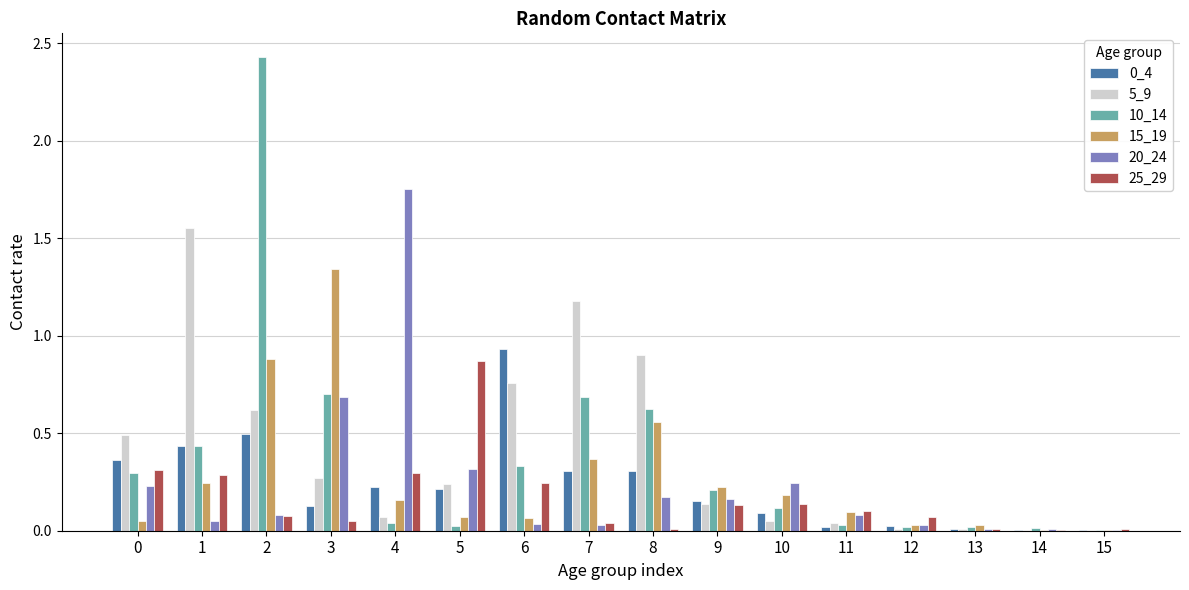

Is it true that 25_29 equals 0.1 at 12?

True